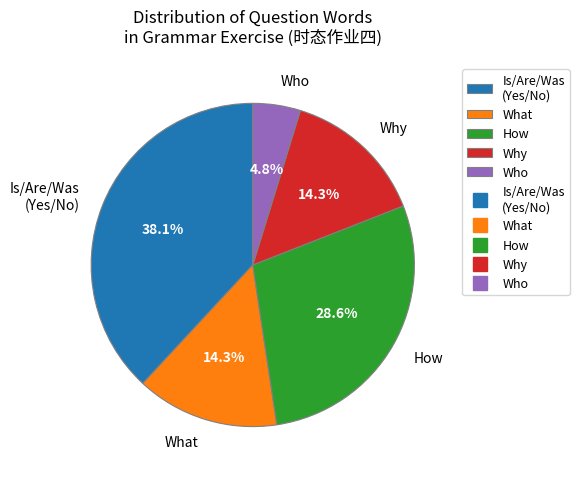

Count the number of slices in the pie.

5